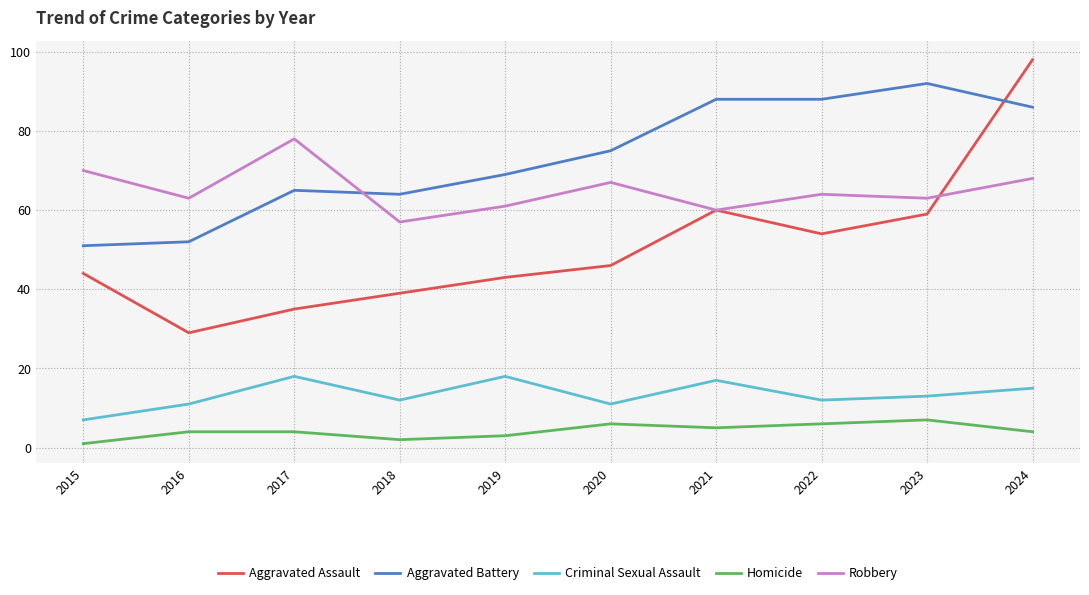

Rank the series at 2018 from highest to lowest value.

Aggravated Battery, Robbery, Aggravated Assault, Criminal Sexual Assault, Homicide